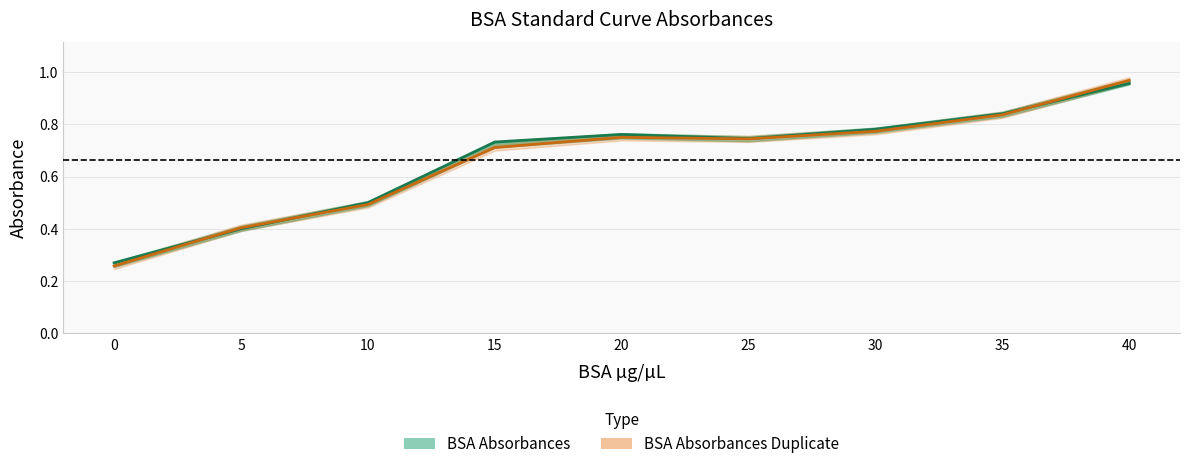

Rank the series by their average value, from highest to lowest.

BSA Absorbances, BSA Absorbances Duplicate